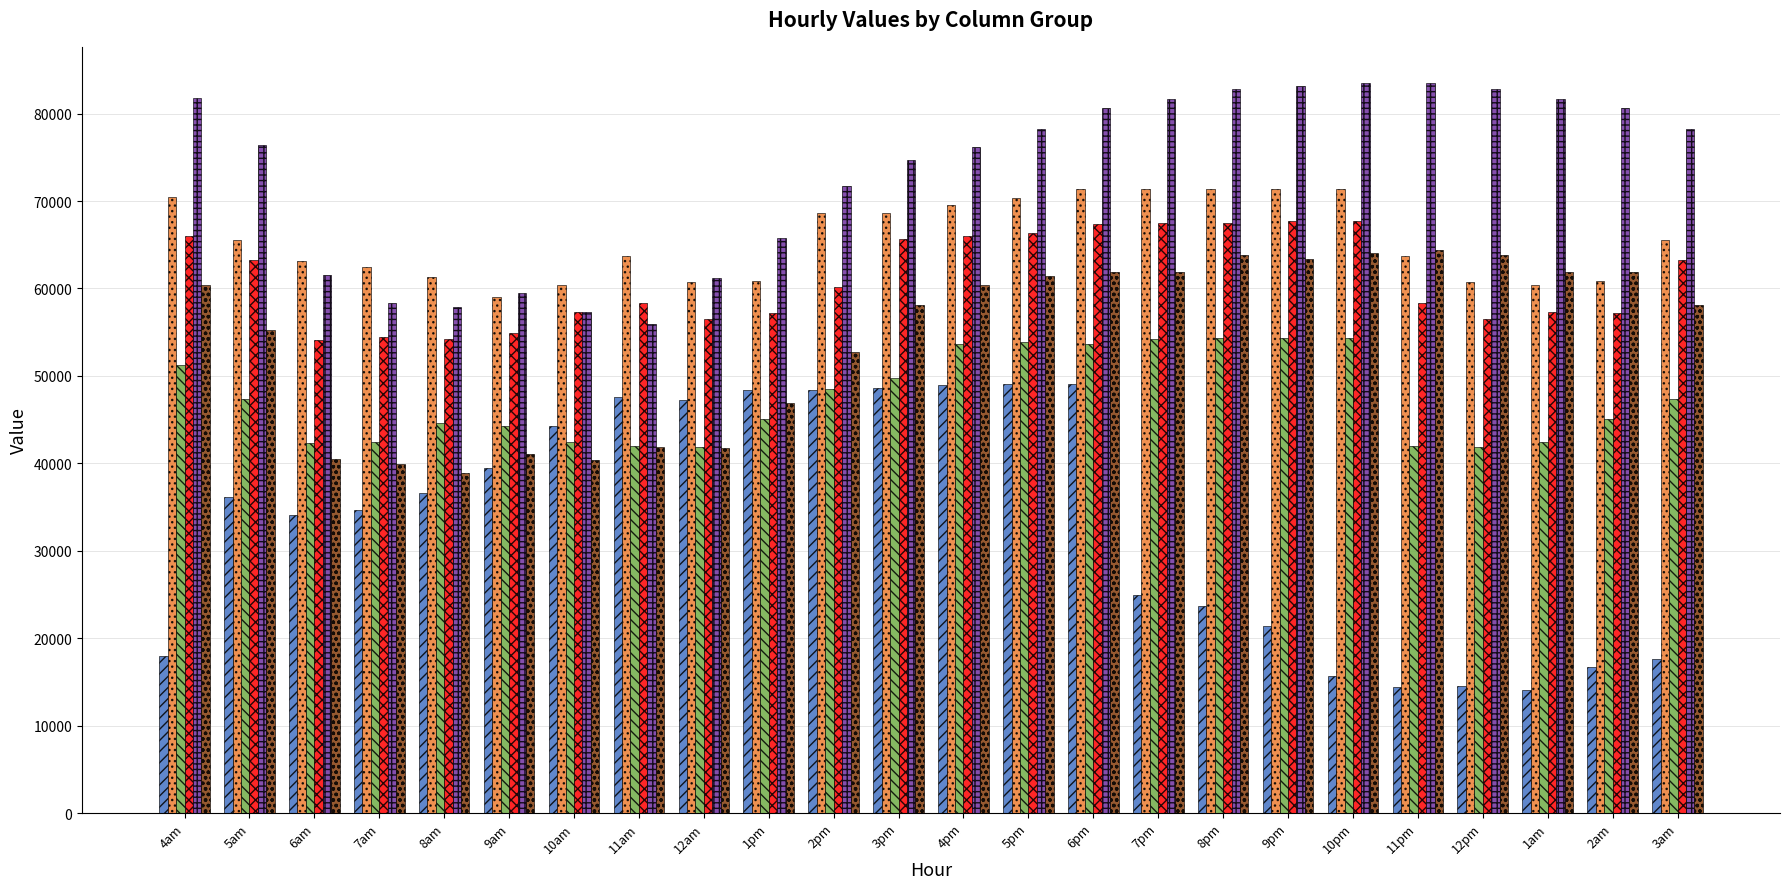

How many groups of bars are there?

24